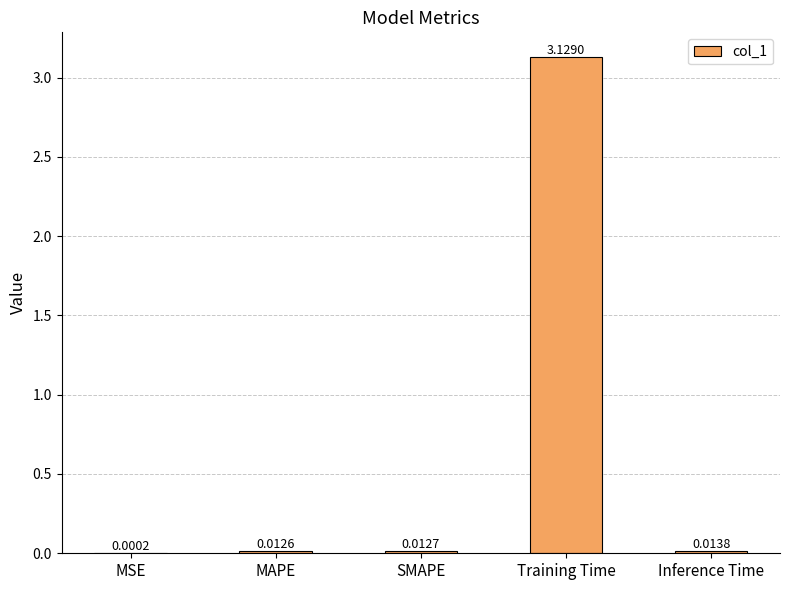

Which label corresponds to the largest value in the chart?

Training Time